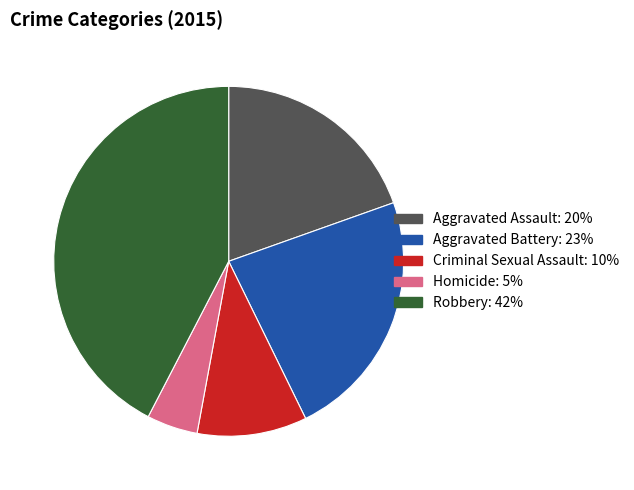

What is the ratio of the value at Homicide to the value at Criminal Sexual Assault?

0.5